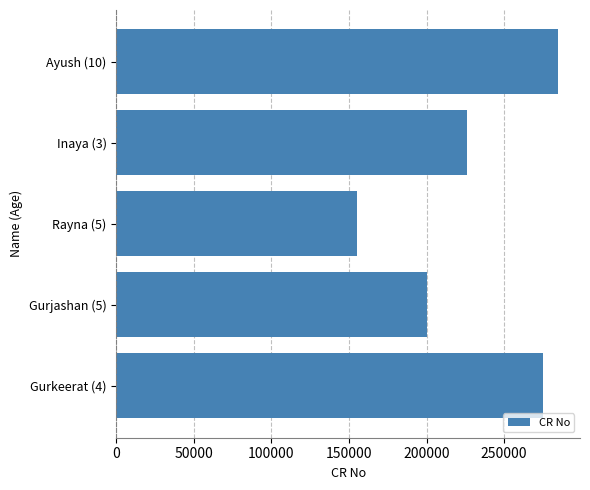

The value at Inaya (3) is 372335. True or false?

False